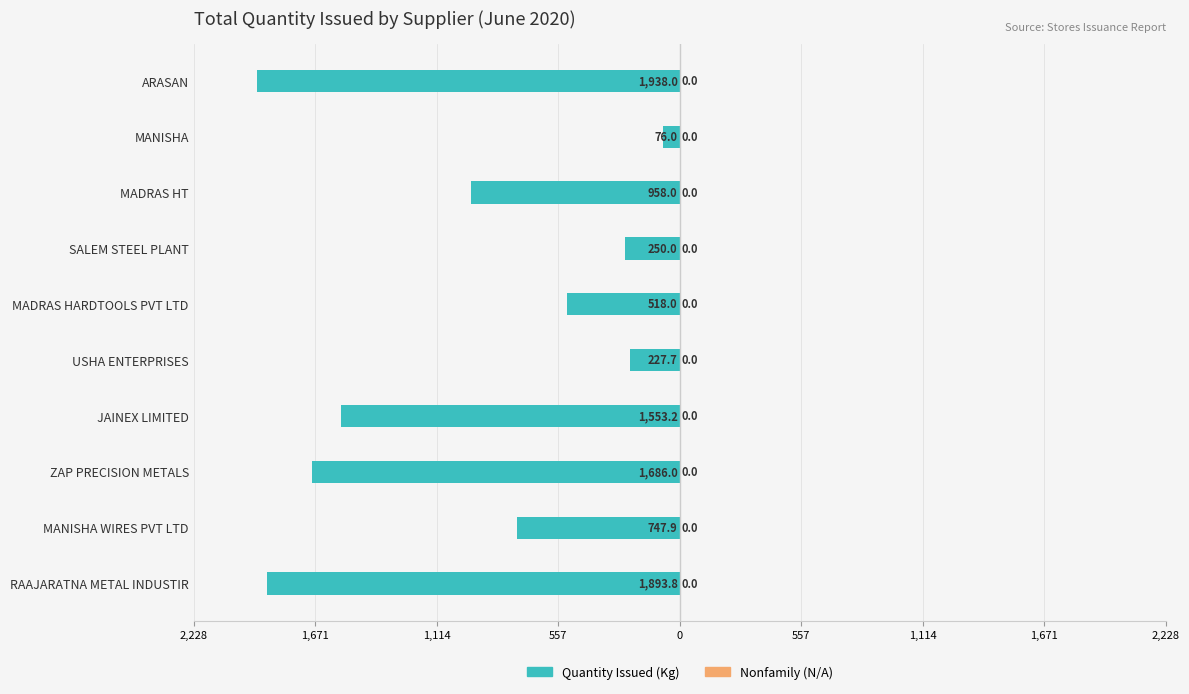

Are the bars horizontal?

Yes